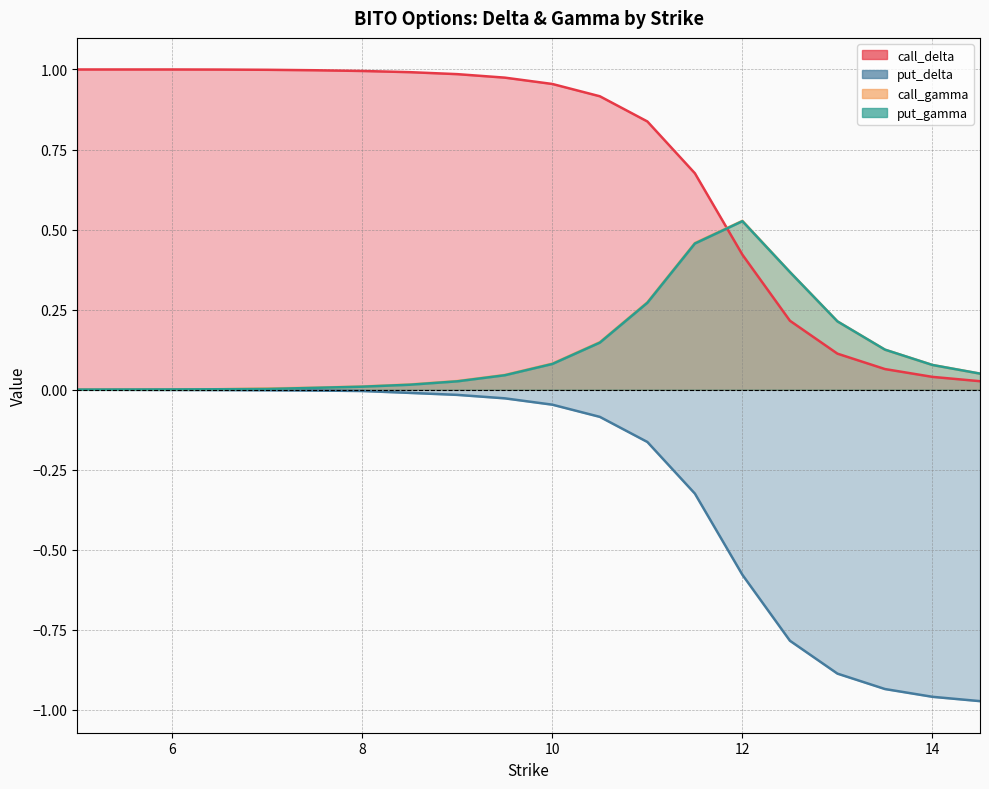

At 7.0, list the series in order from smallest to largest.

put_delta, put_gamma, call_gamma, call_delta